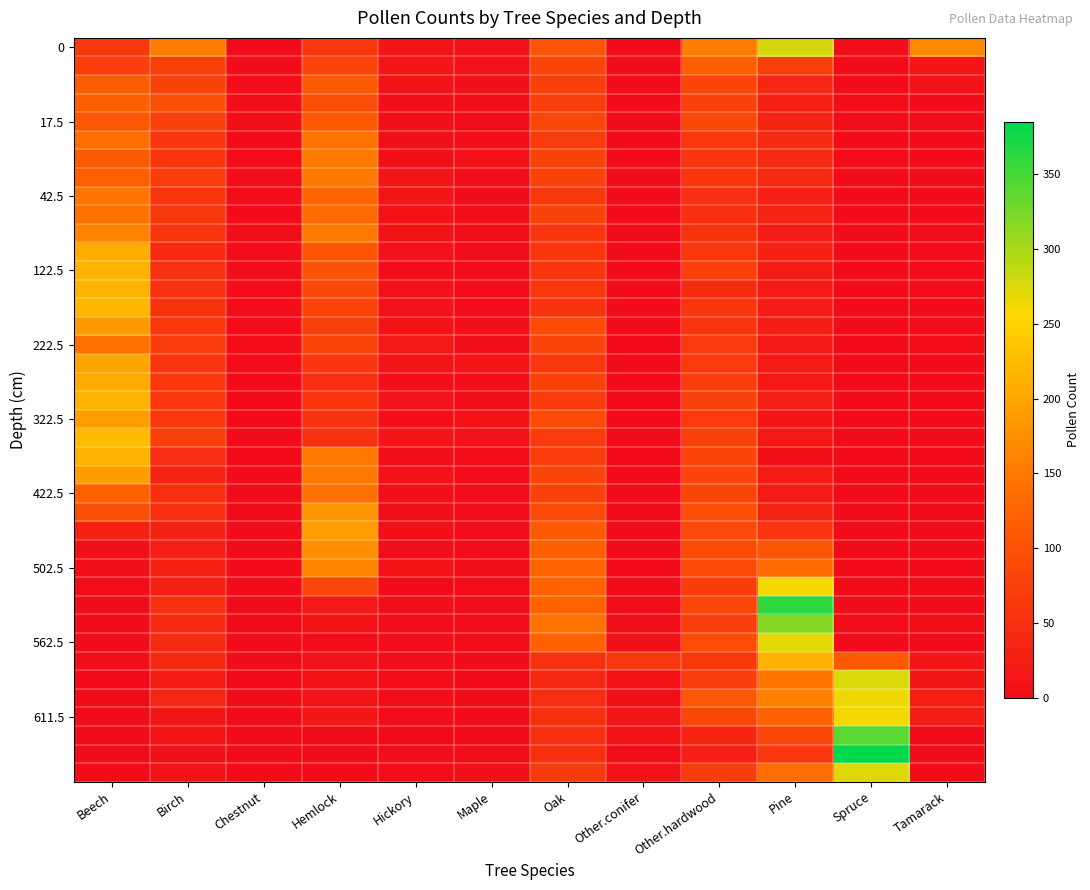

At which category is the sum across all series the highest?

Beech